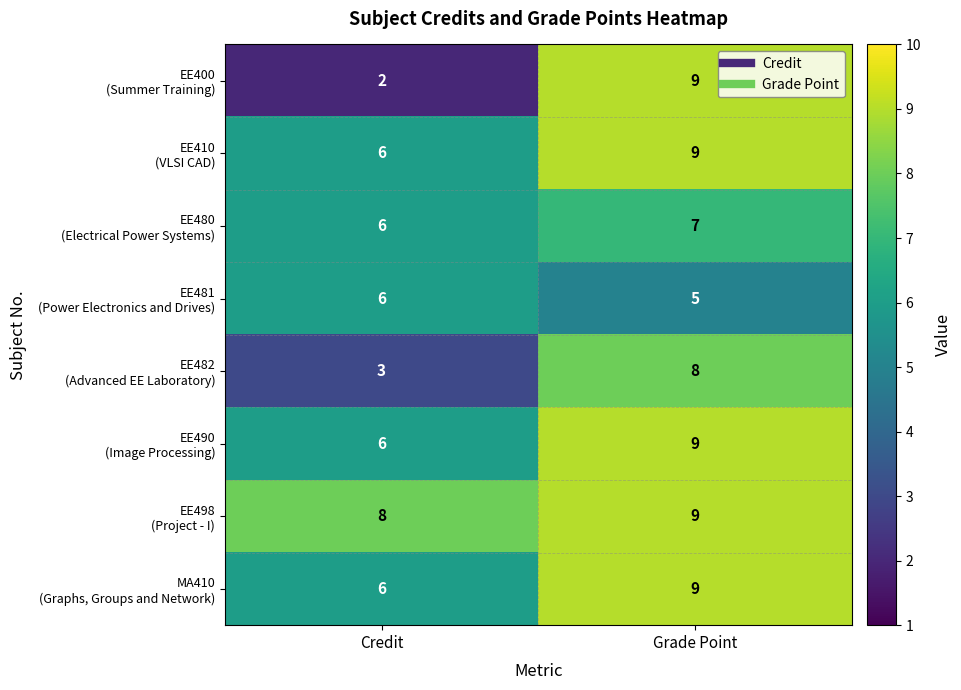

What is the spread (max minus min) of values at Grade Point?

4